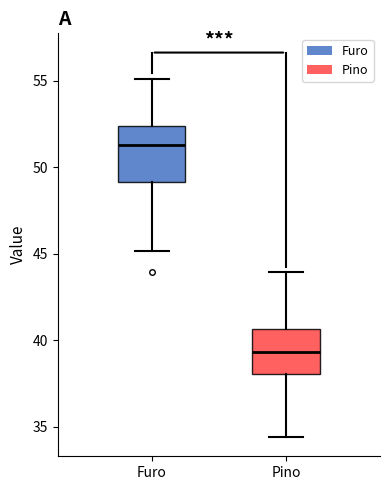

Reading left to right, read every box against the y-axis: the position of its median line, the range the box covers, and the ends of its whiskers. The values are not printed on the chart, so give them approximately, as read against the axis.

Furo: median 51.5, box 49.0 to 52.5, whiskers 45.0 to 55.0
Pino: median 39.5, box 38.0 to 40.5, whiskers 34.5 to 44.0